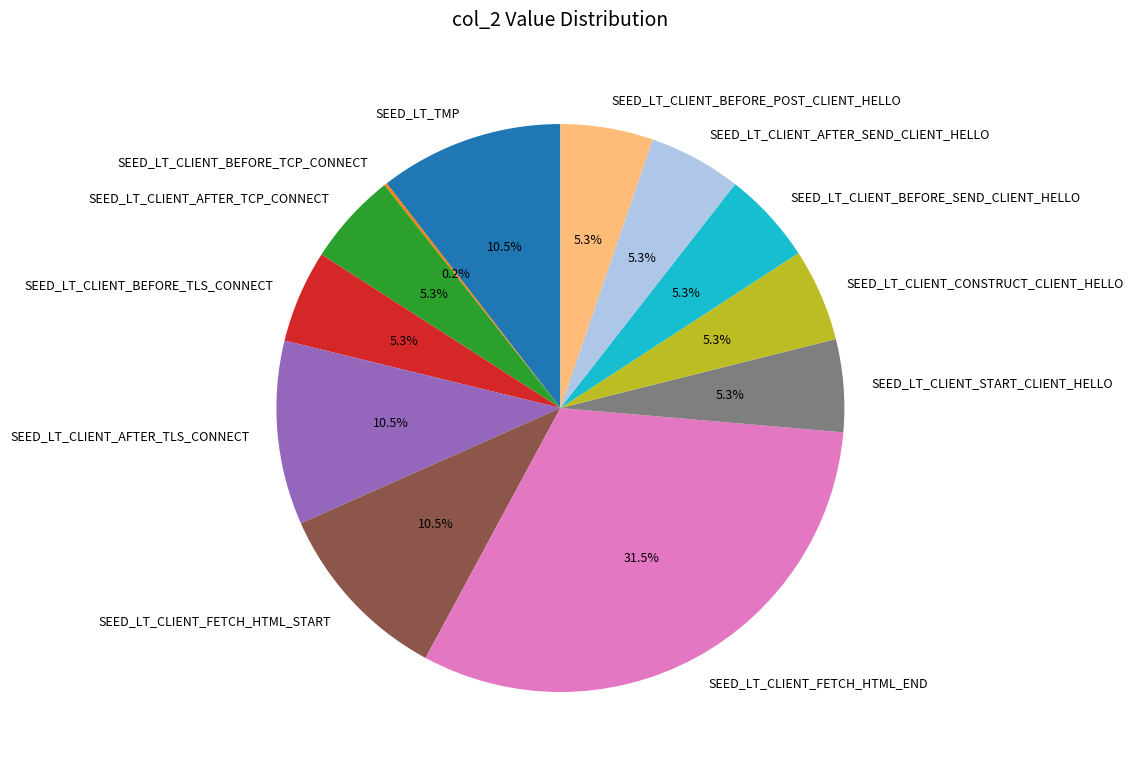

To the nearest percent, what is the difference between the largest and smallest slice percentages?

31%